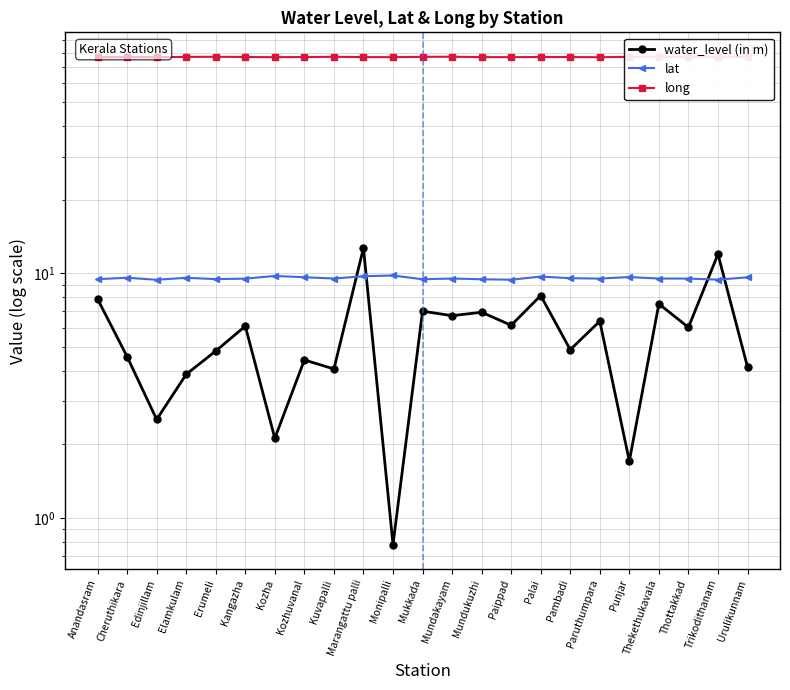

How many lines are shown in the chart?

3